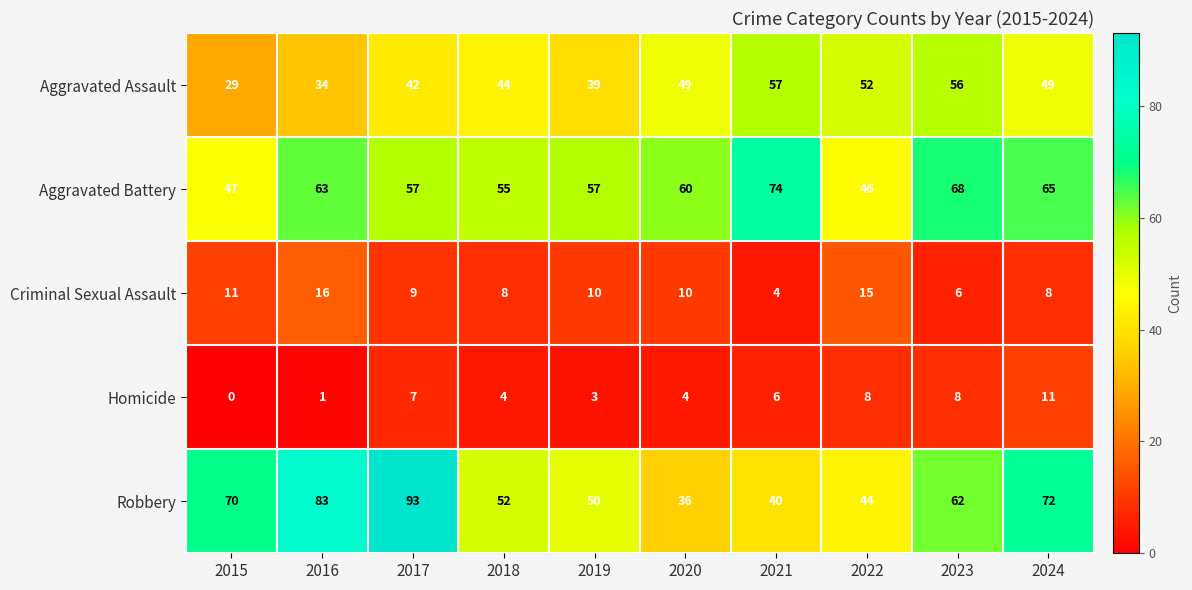

At 2023, list the series in order from largest to smallest.

Aggravated Battery, Robbery, Aggravated Assault, Homicide, Criminal Sexual Assault